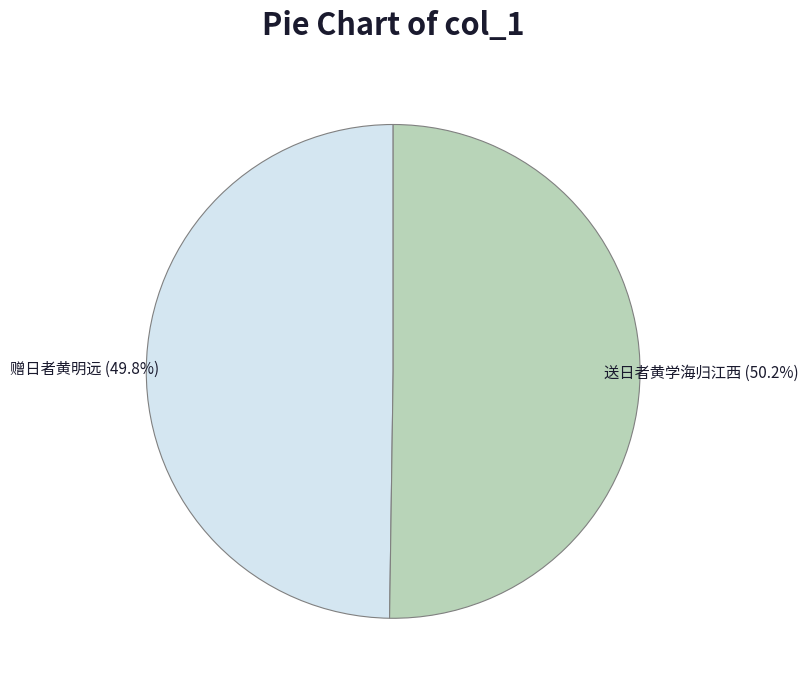

Is there any slice that represents more than half of the pie?

Yes